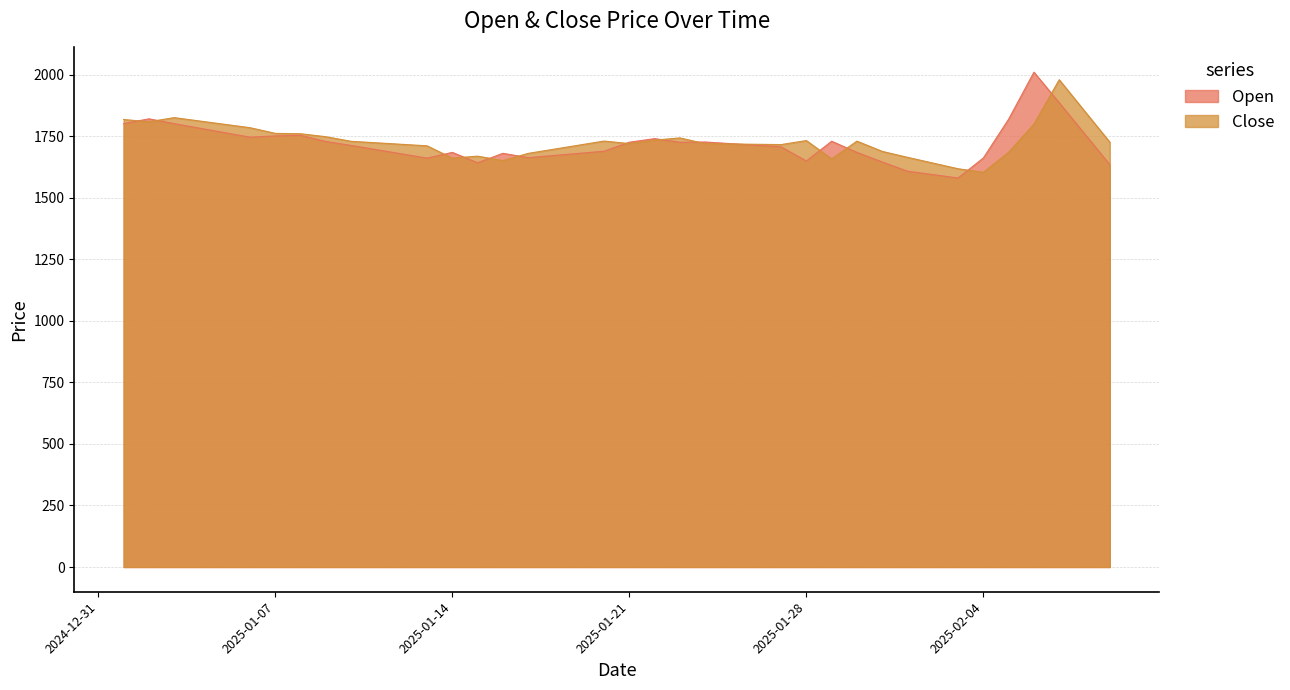

True or false: Close has a value of 2701.5 at 2025-01-22.

False